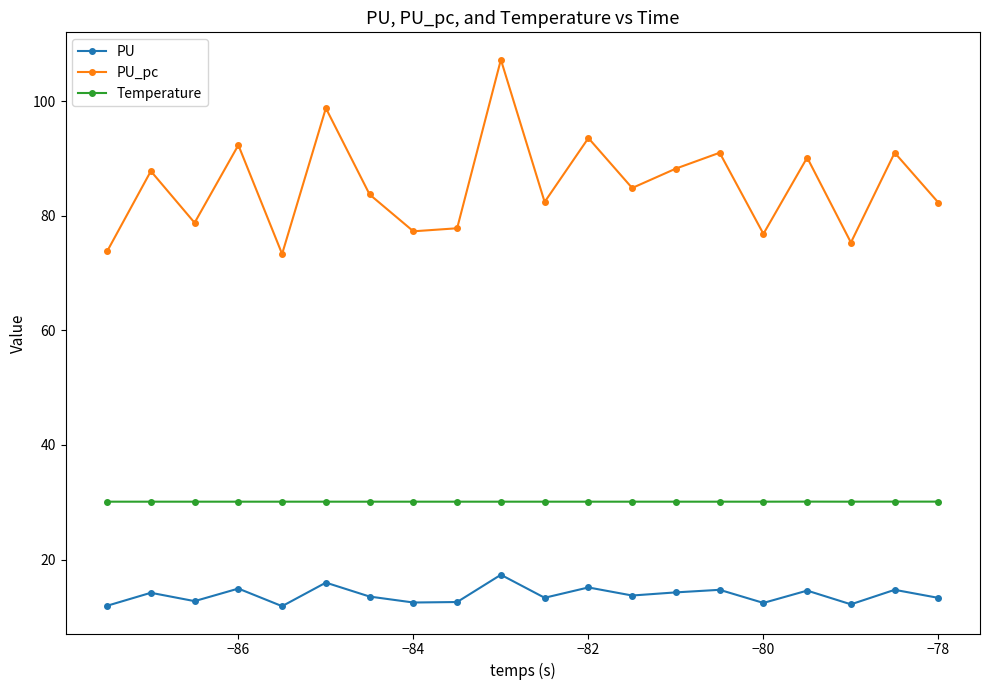

What is the highest value of the PU series?

17.3